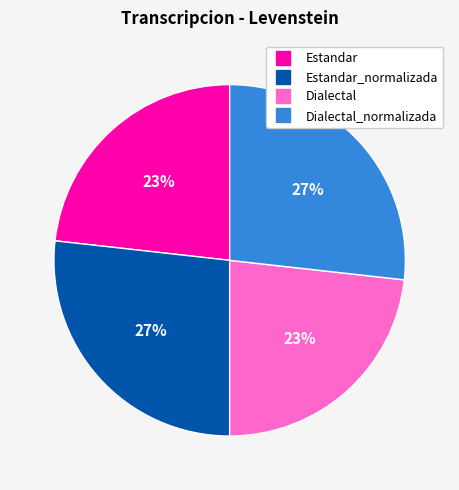

To the nearest percent, what is the difference between the largest and smallest slice percentages?

4%